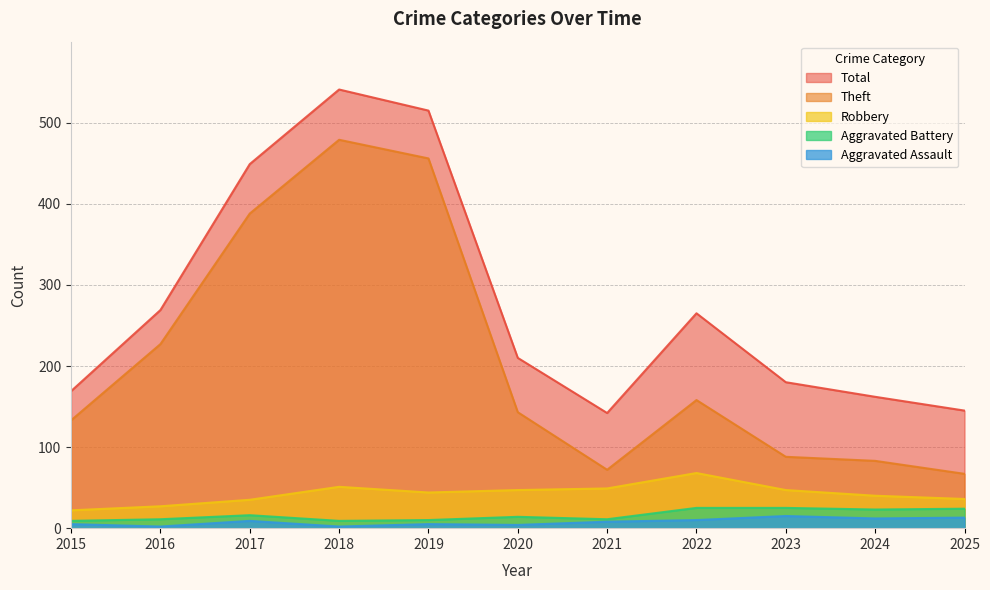

What are all the series names shown in the legend?

Total, Theft, Robbery, Aggravated Battery, Aggravated Assault